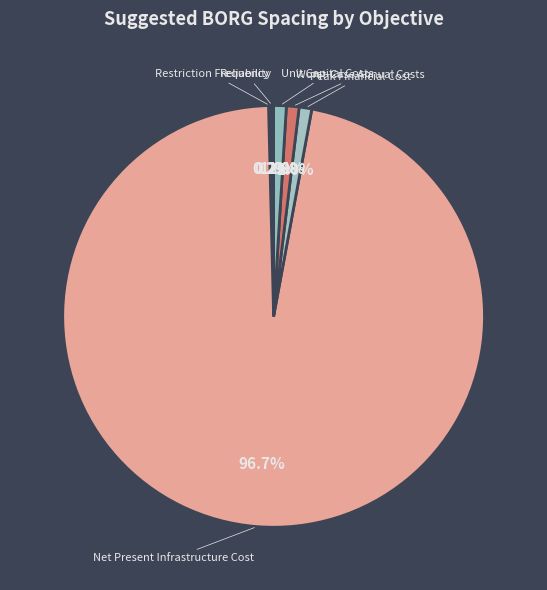

To the nearest percent, what portion does Peak Financial Cost represent?

1%